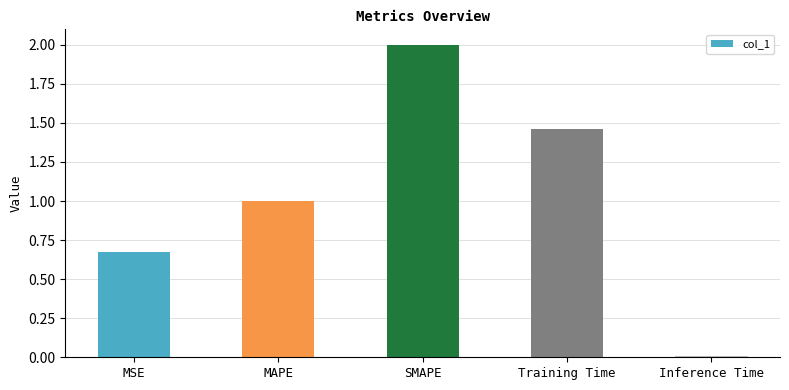

List the labels in order of value, largest first.

SMAPE, Training Time, MAPE, MSE, Inference Time